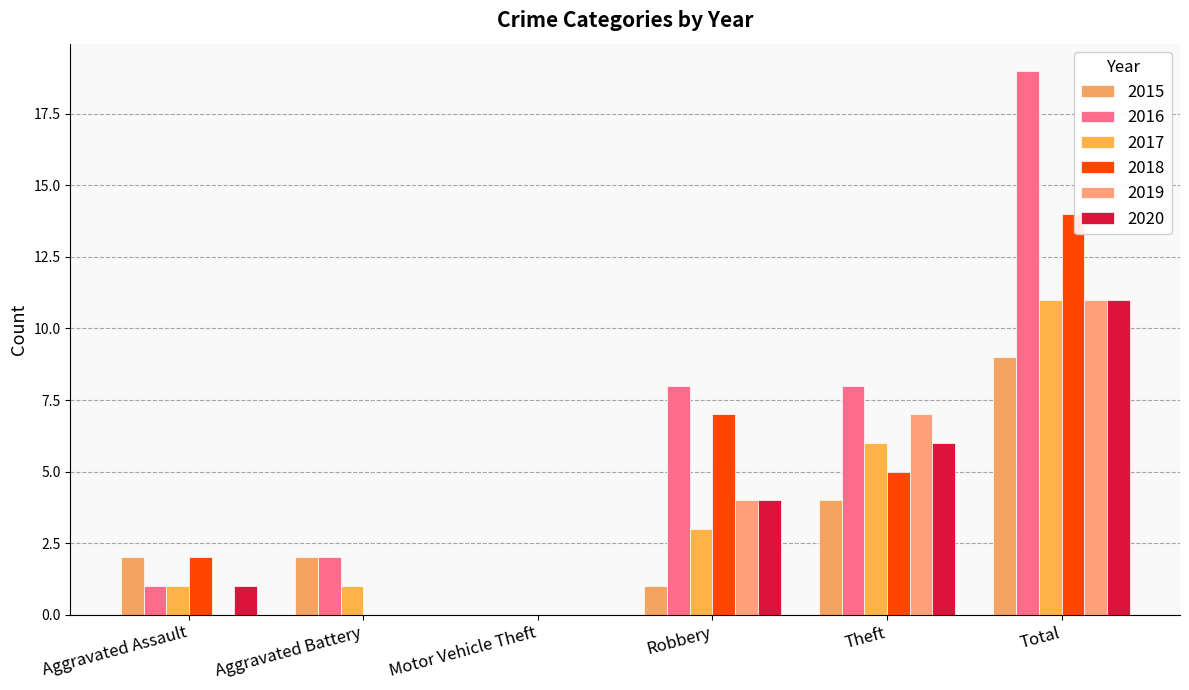

Are the bars horizontal?

No